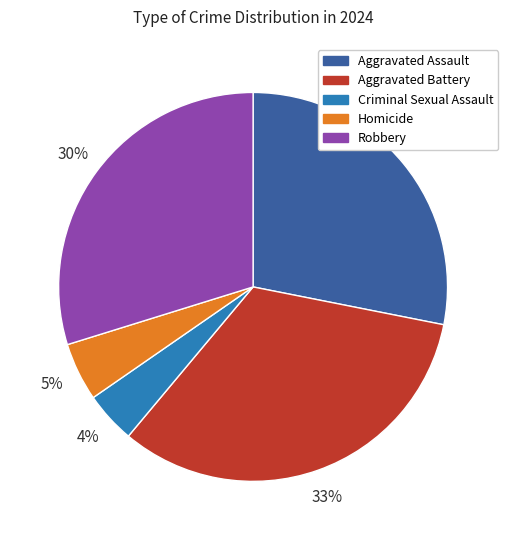

Count the number of slices in the pie.

5